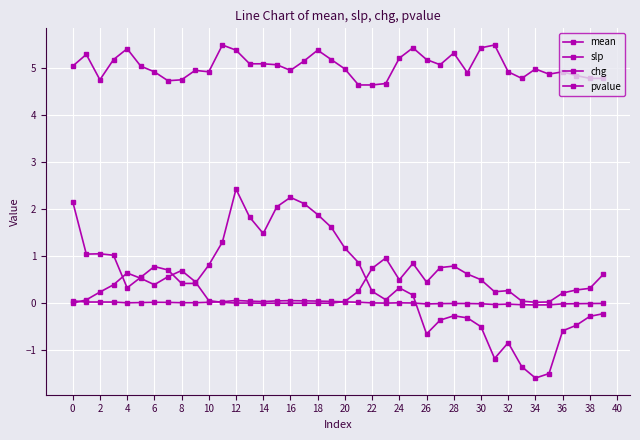

Is this an area chart (filled region under the line)?

No